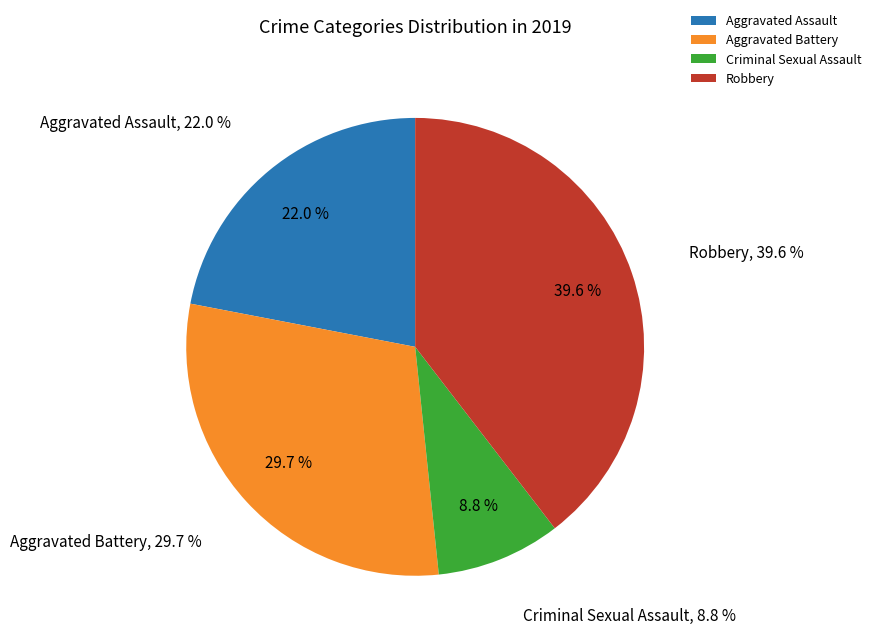

Does Aggravated Assault represent more than half of the total?

No